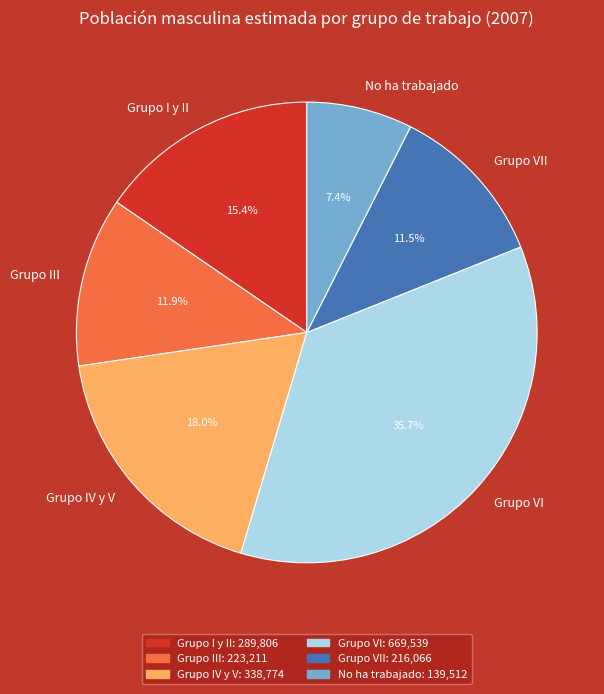

To the nearest percent, what percentage of the pie is No ha trabajado?

7%